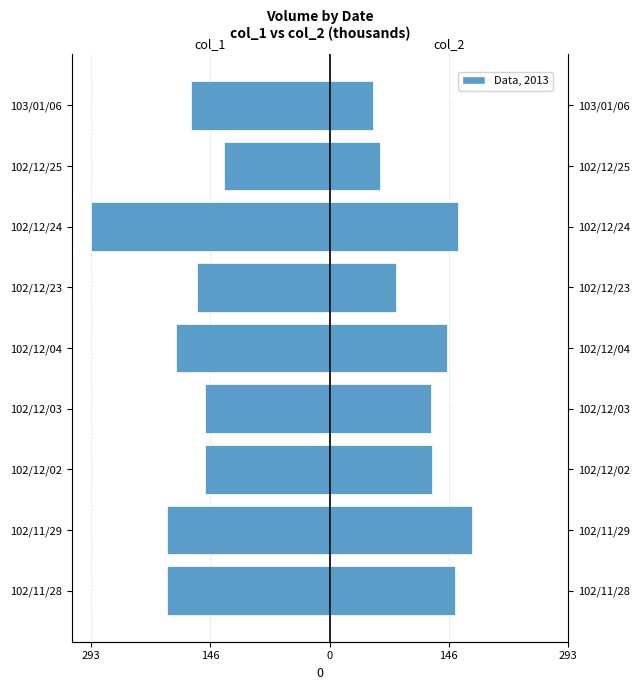

Reading left to right, extract all data points from this chart.

col_1: -199.0	-199.0	-153.0	-153.0	-188.0	-163.0	-293.0	-130.0	-170.0
col_2: 154.3	175.0	126.0	124.2	144.5	82.1	157.3	62.5	53.8